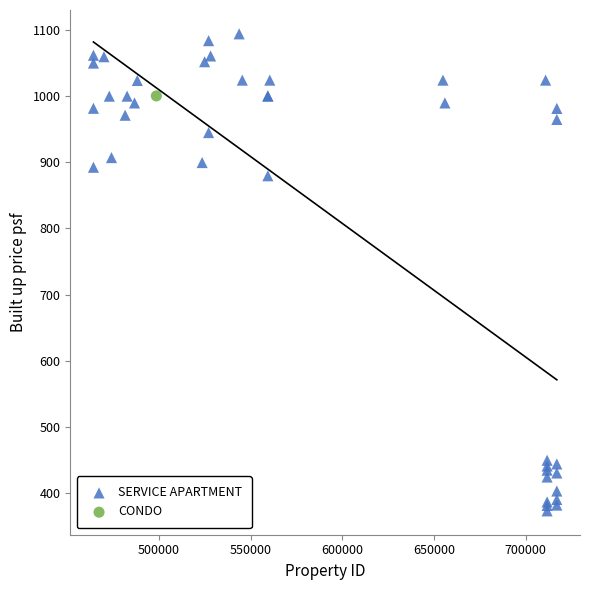

What are all the series names shown in the legend?

SERVICE APARTMENT, CONDO